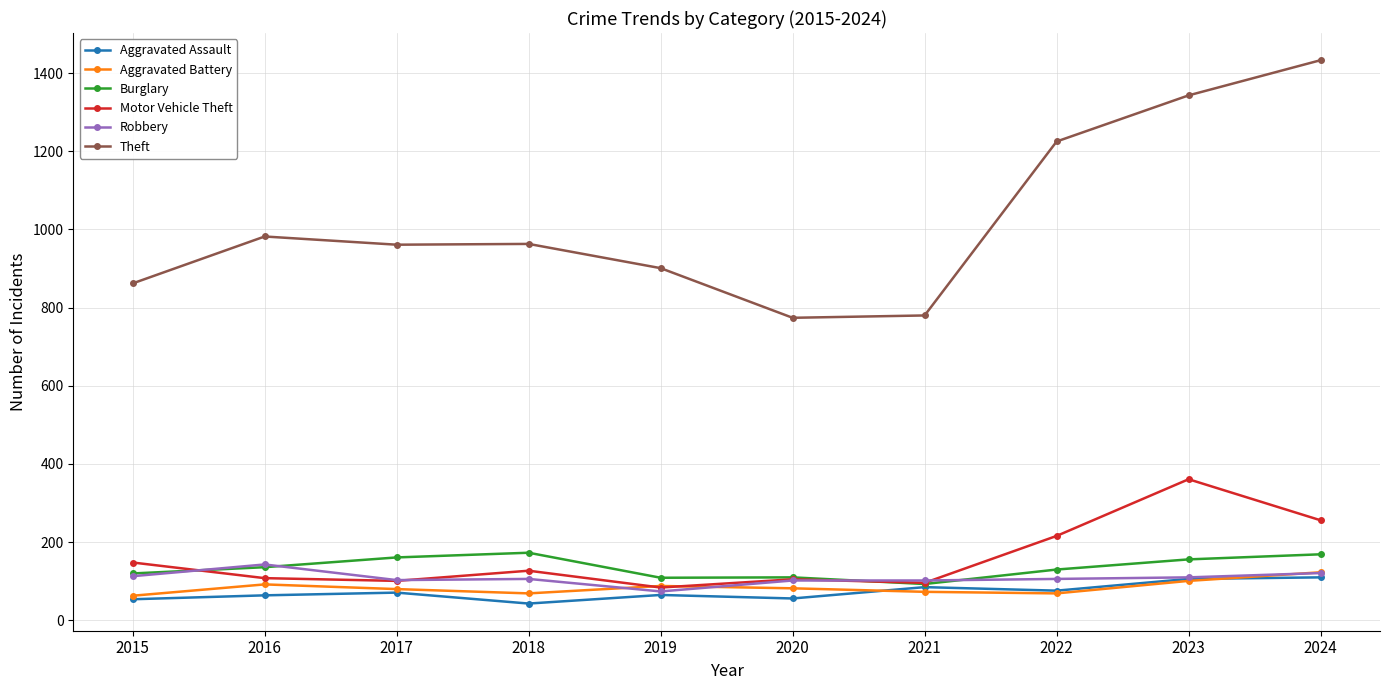

What is the difference between the highest and lowest values at 2017?

890